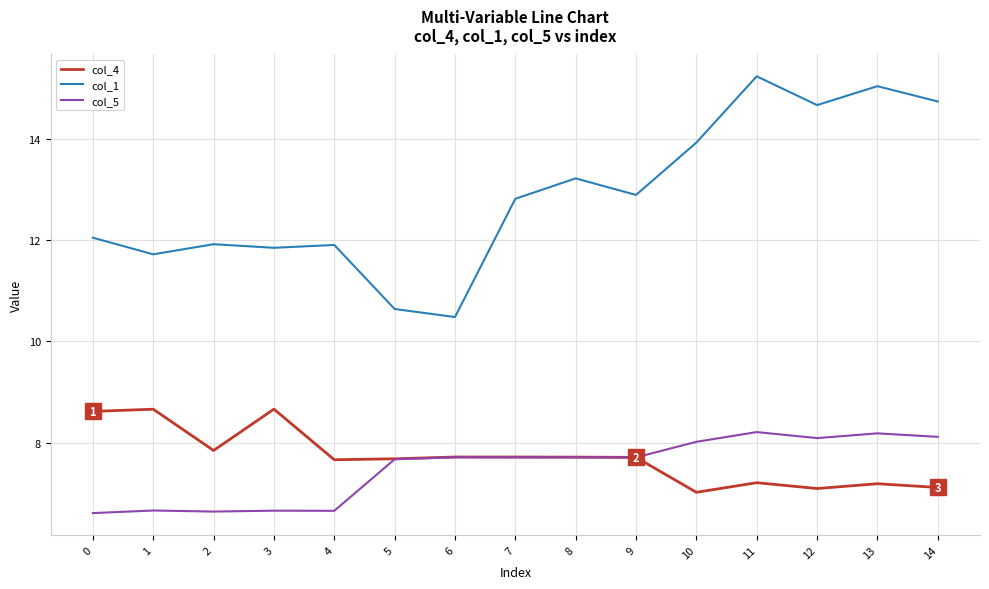

True or false: col_1 has a value of 6.8 at 6.

False